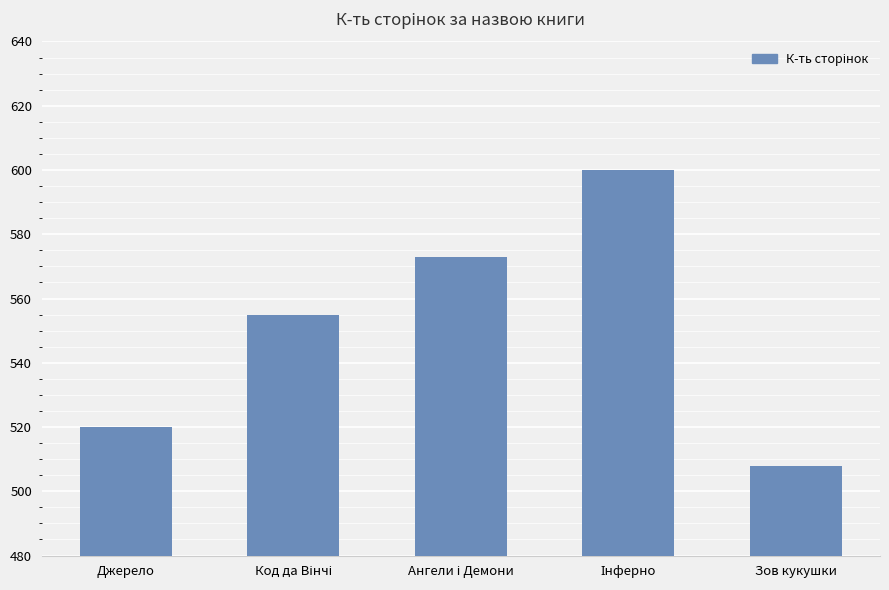

Read the value at Джерело, to the nearest 10.

520